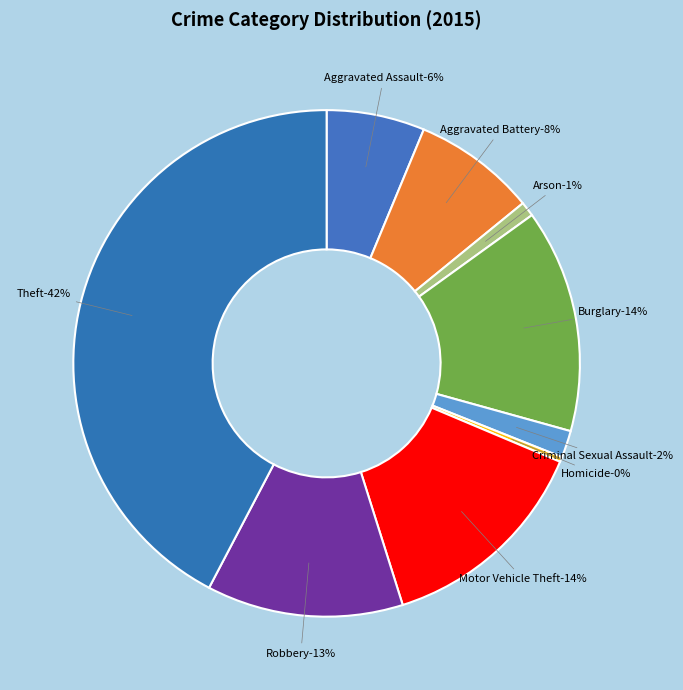

The Homicide slice represents 0% of the pie. True or false?

True